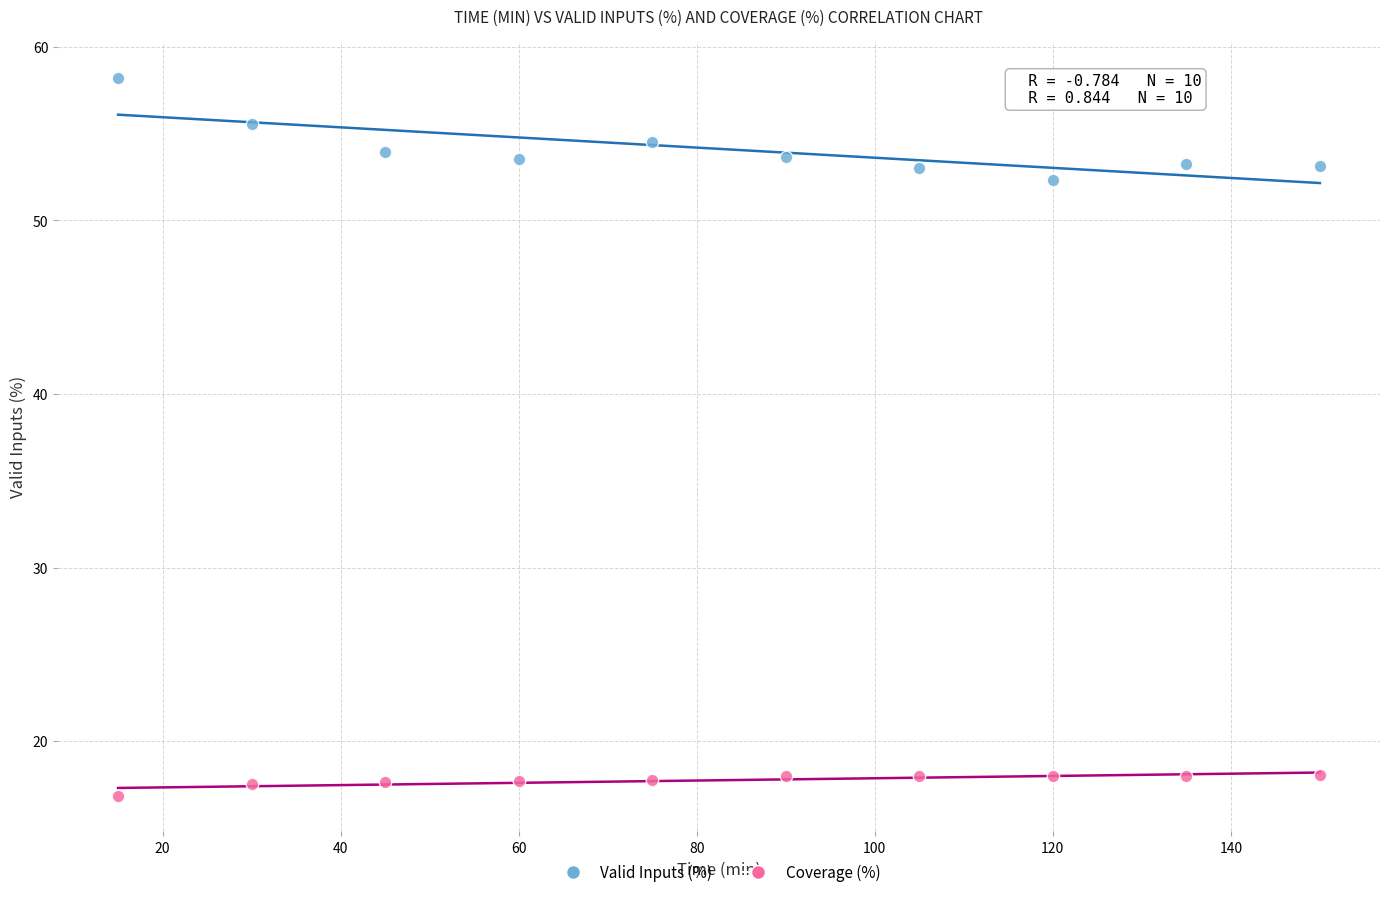

What are all the series names shown in the legend?

Valid Inputs (%), Coverage (%)